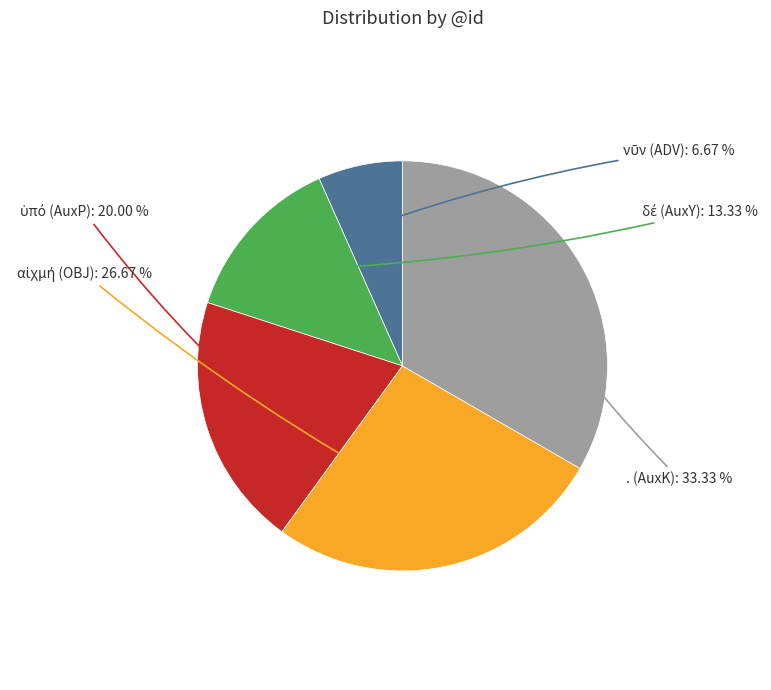

Does any single category account for the majority?

No